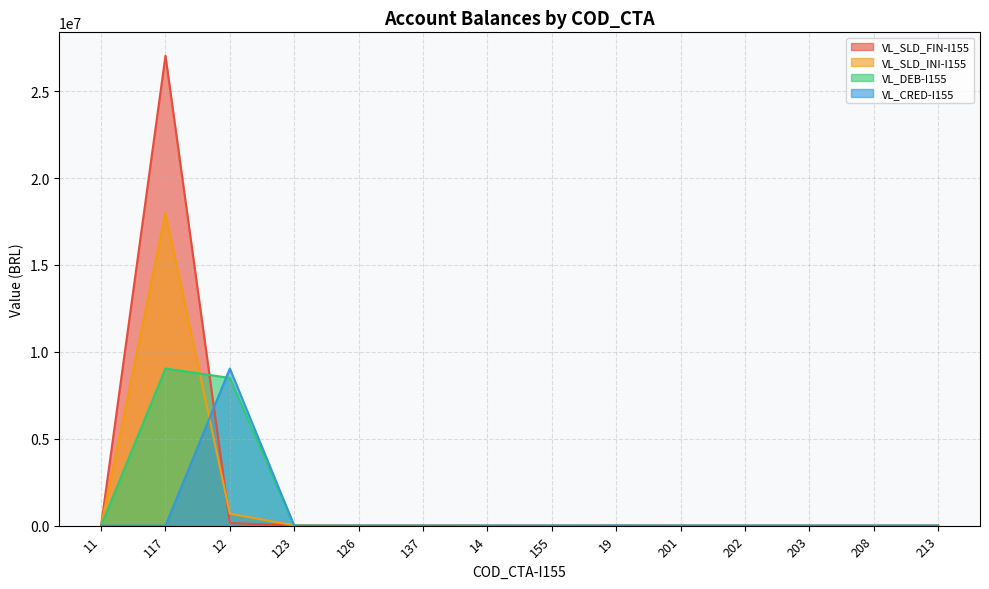

How many lines are shown in the chart?

4